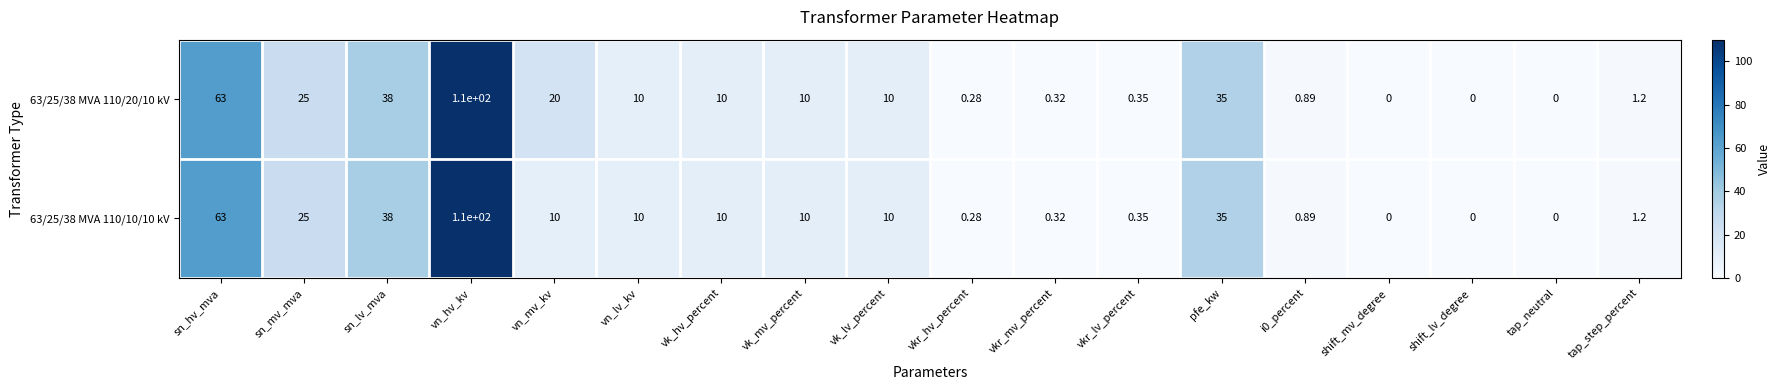

Where does the 63/25/38 MVA 110/20/10 kV series first go above 10?

sn_hv_mva